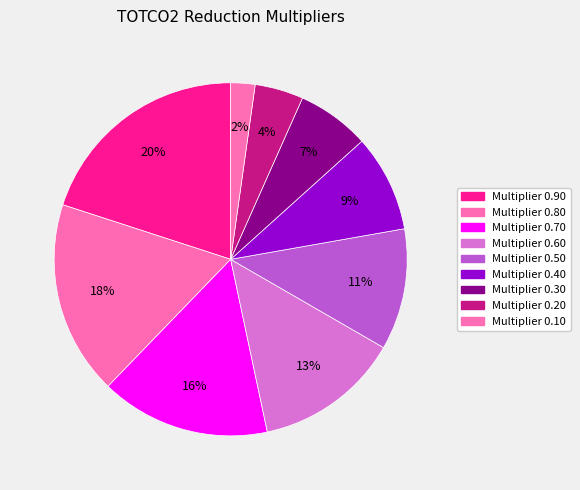

Is there any slice that represents more than half of the pie?

No